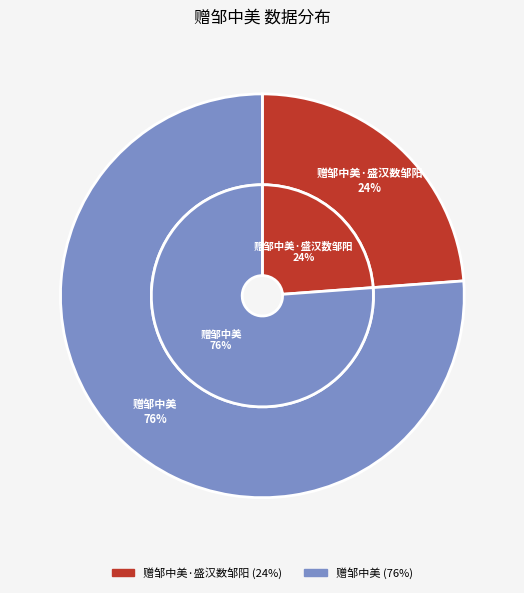

What is the change in value from 赠邹中美·盛汉数邹阳 to 赠邹中美?

+734019